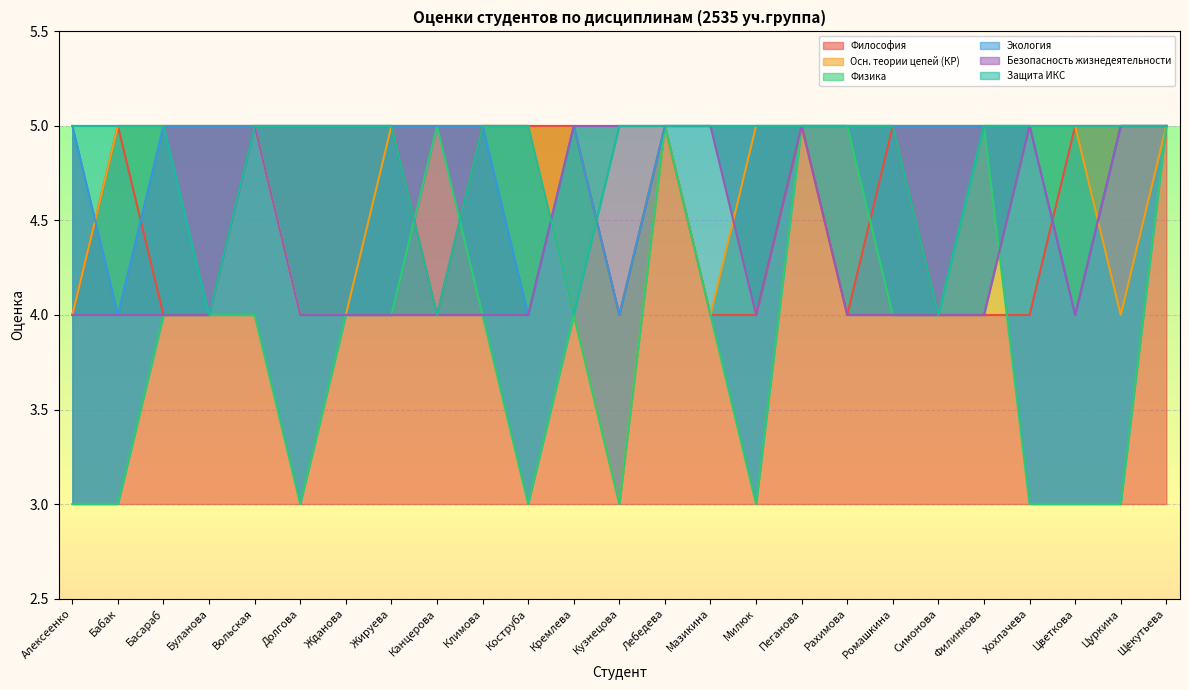

True or false: Экология and Физика cross at least once.

False